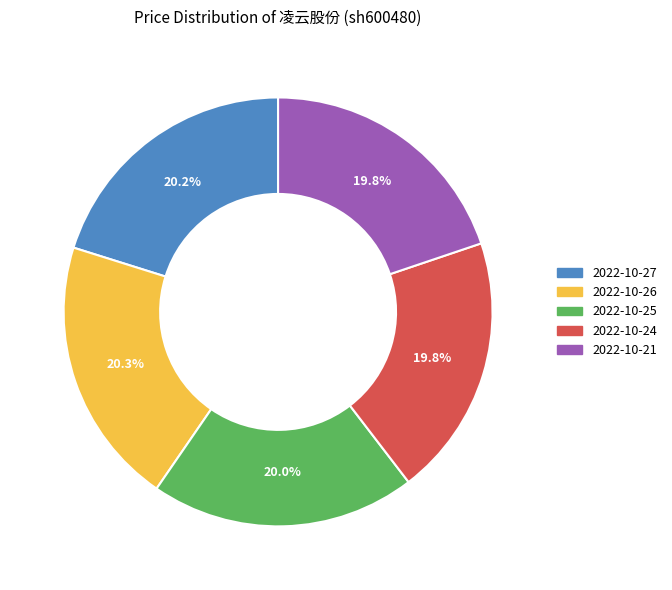

Count the number of slices in the pie.

5